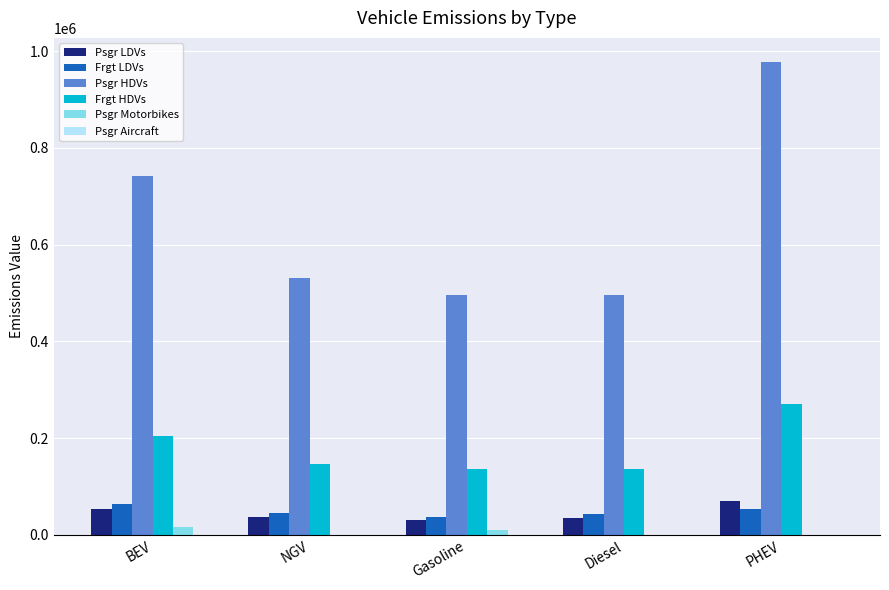

What is the maximum value shown in the chart?

978471.6